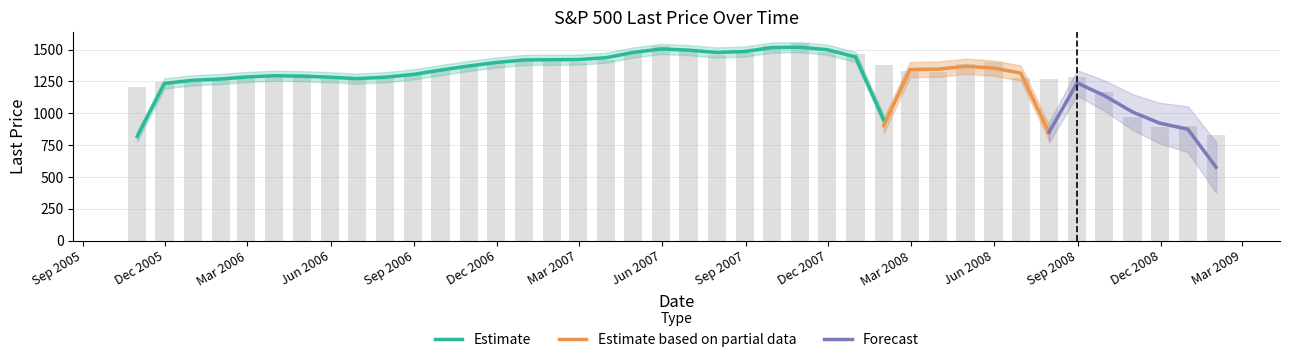

What is the label of the 35th bar from the left?

Sep 2008